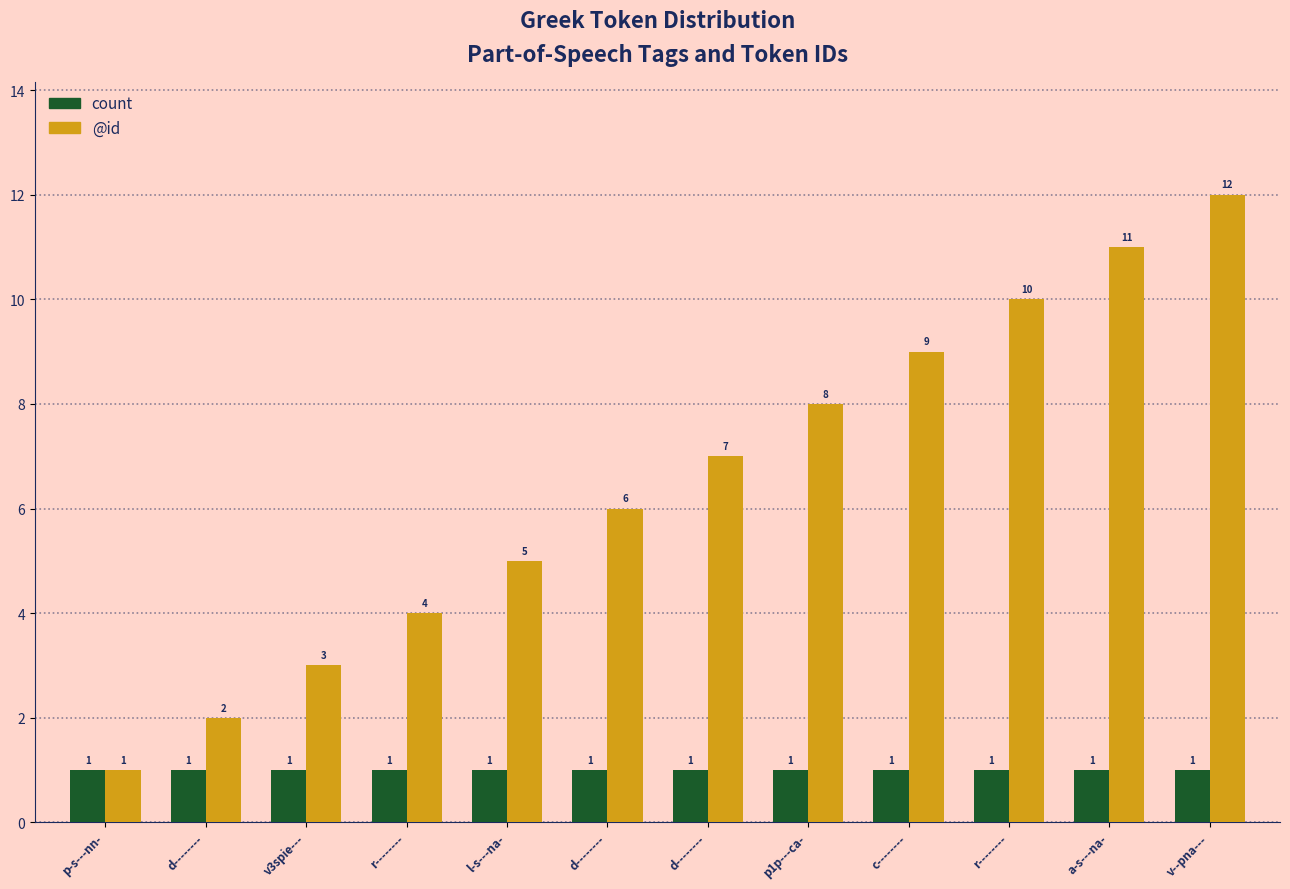

The value of @id at l-s---na- is 1. True or false?

False